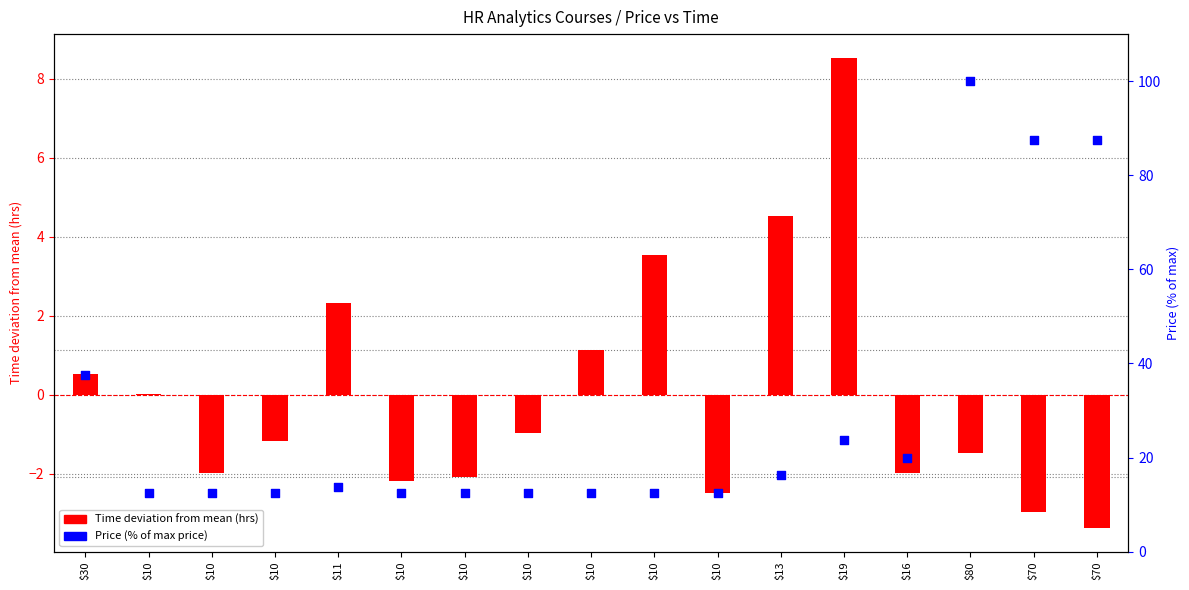

Is the value of Price (% of max) at $70 greater than the value of Time deviation from mean (hrs) at $19?

Yes